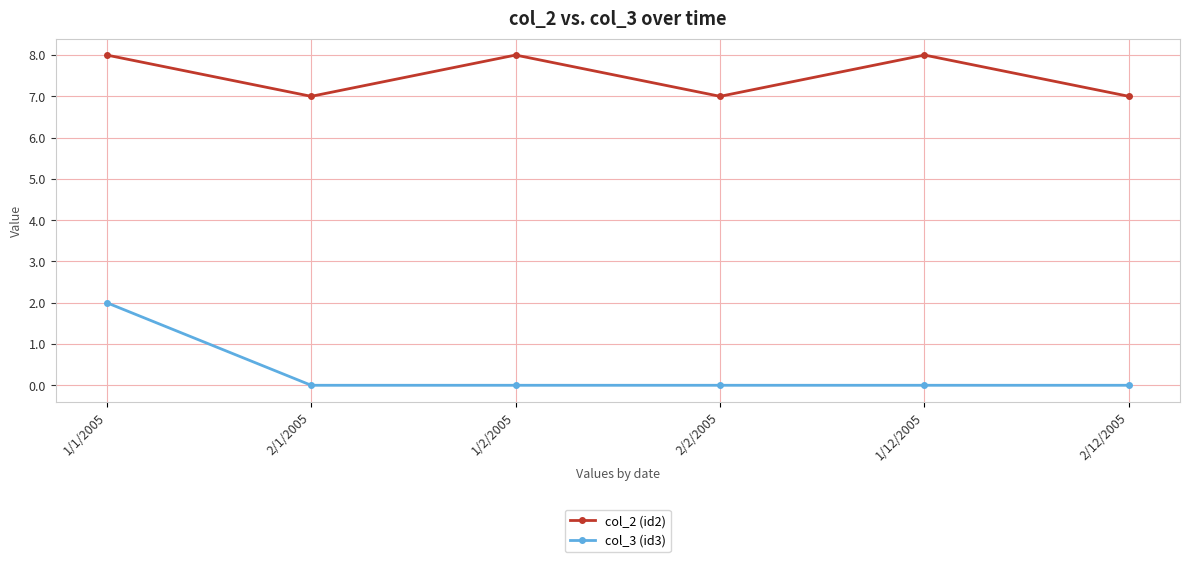

What is the total value across all series at 1/1/2005?

10